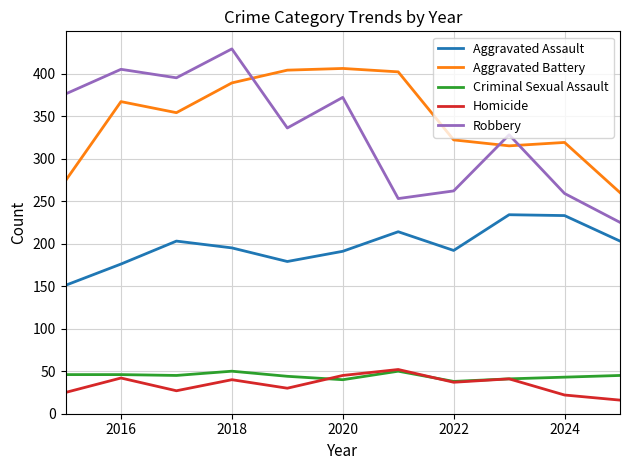

What is the minimum value for Aggravated Battery?

260